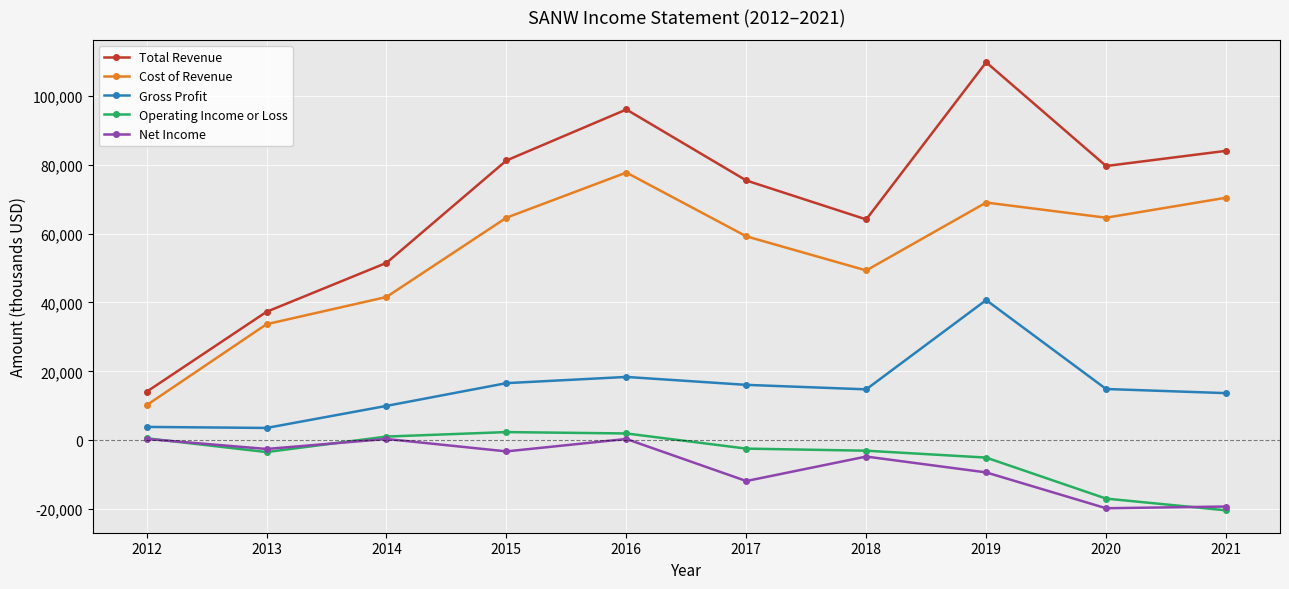

What is the difference between the maximum and second lowest values in the Net Income series?

19600